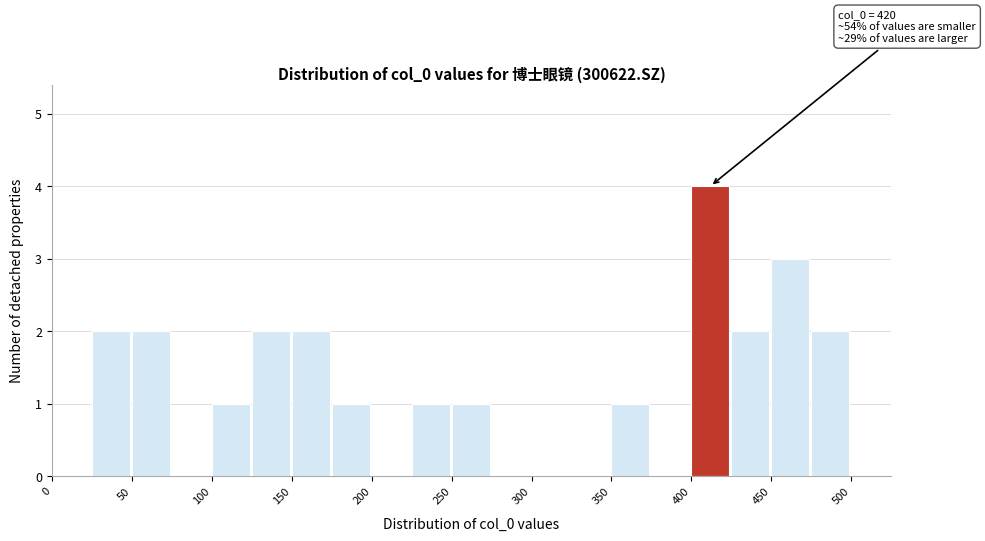

Which range on the x-axis has the tallest bar?

400 to 425